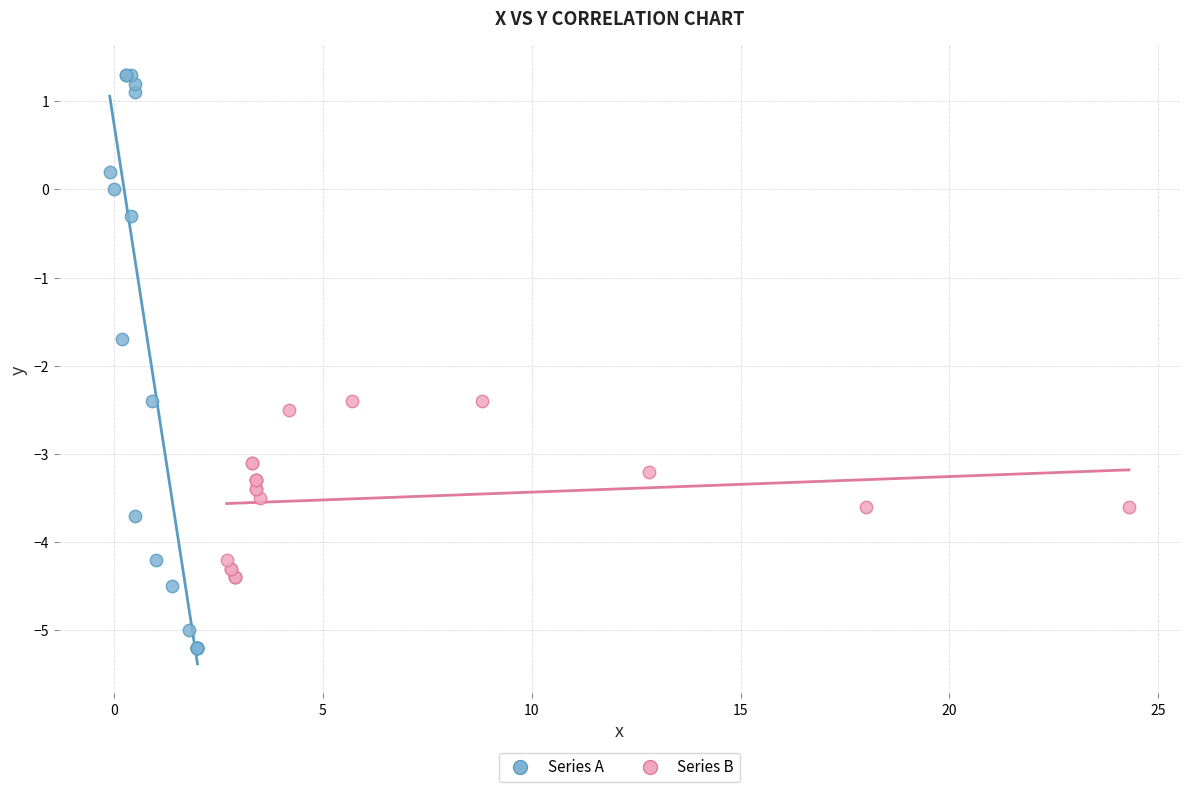

Which series has the widest spread of Y values?

Series A